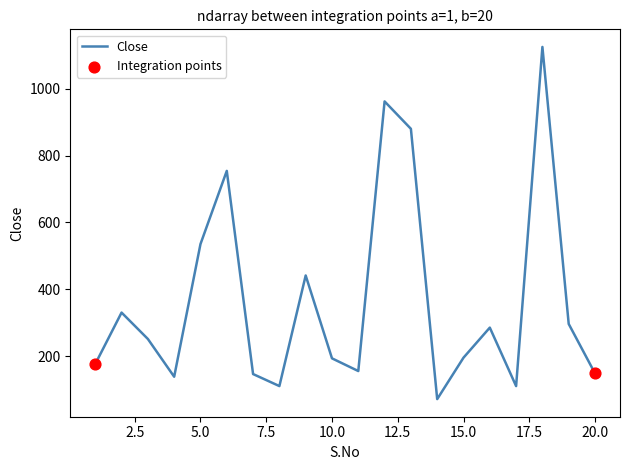

What is the smallest value displayed?

71